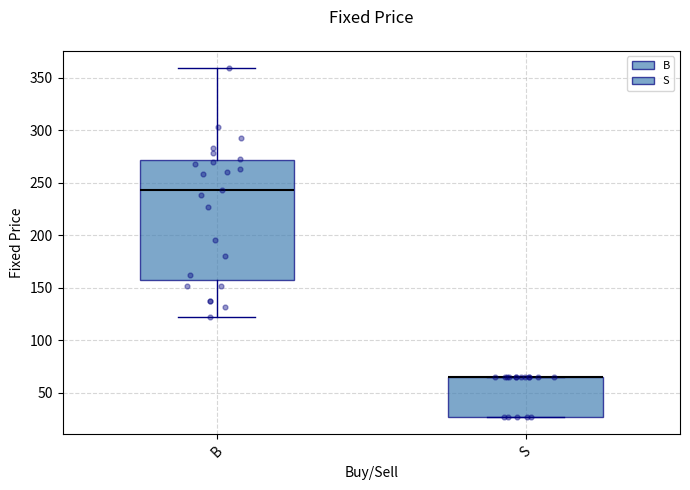

Reading left to right, transcribe this box plot: for each box, give where its median line is, the range the box spans, and where its two whiskers end, as read against the y-axis. The values are not printed on the chart, so give them approximately, as read against the axis.

B: median 245, box 155 to 270, whiskers 120 to 360
S: median 65 (drawn on the box's upper edge), box 25 to 65, whiskers 25 to 65